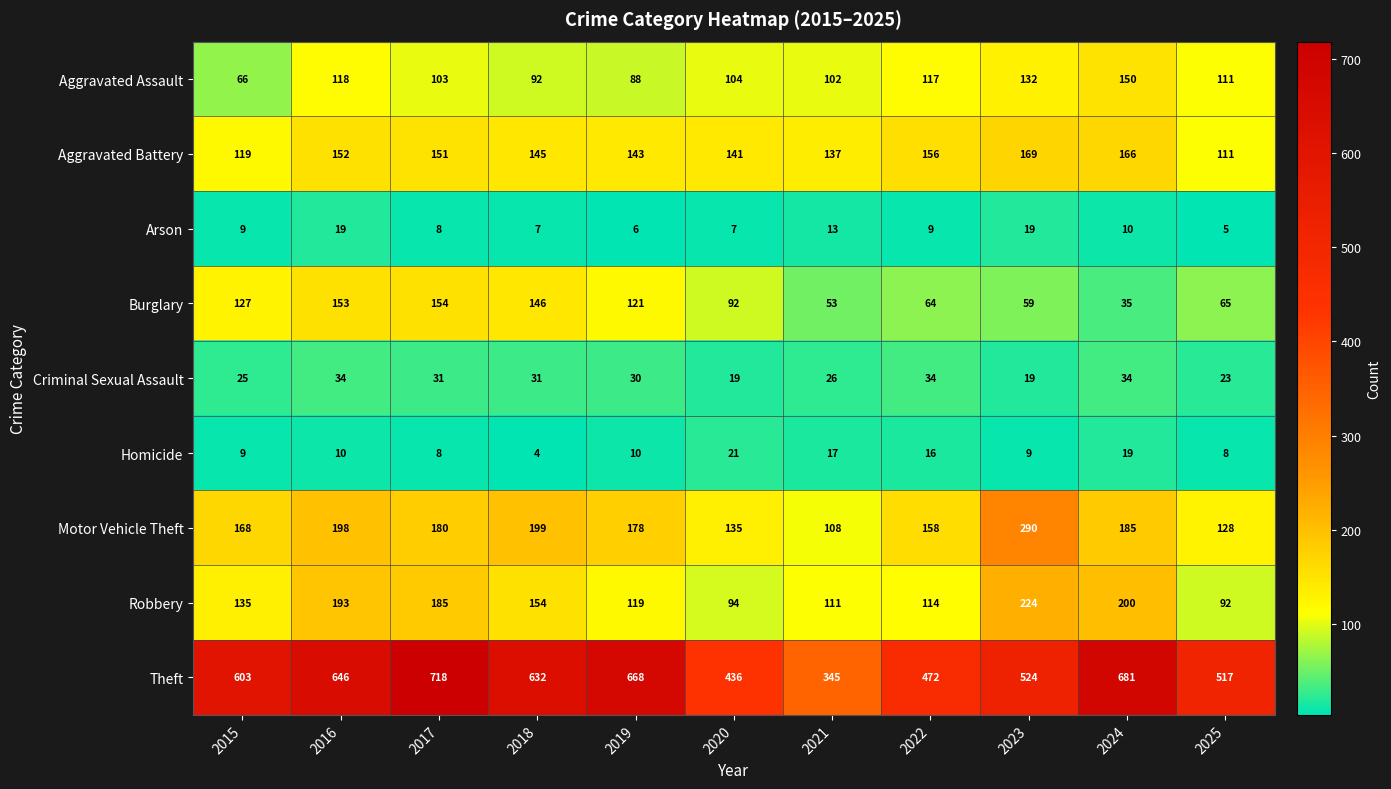

At how many categories does at least one series exceed 426?

10